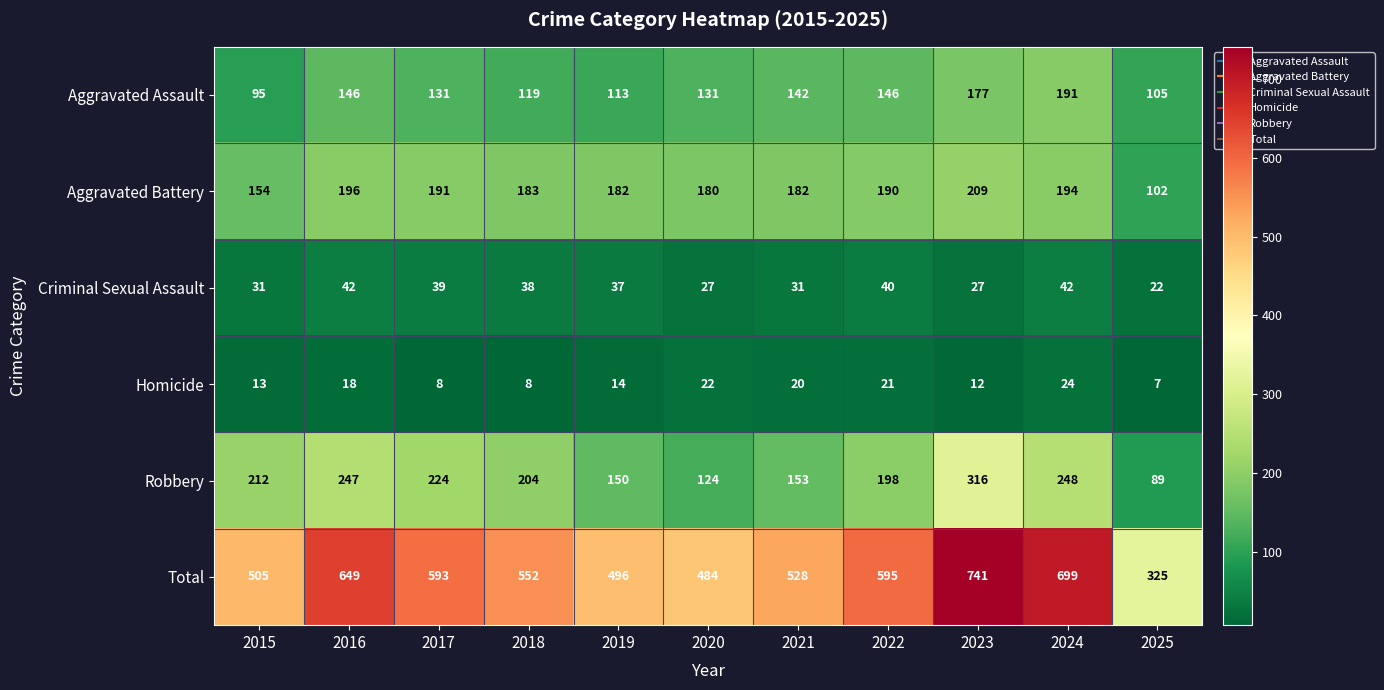

What is the average value of the Aggravated Assault series?

136